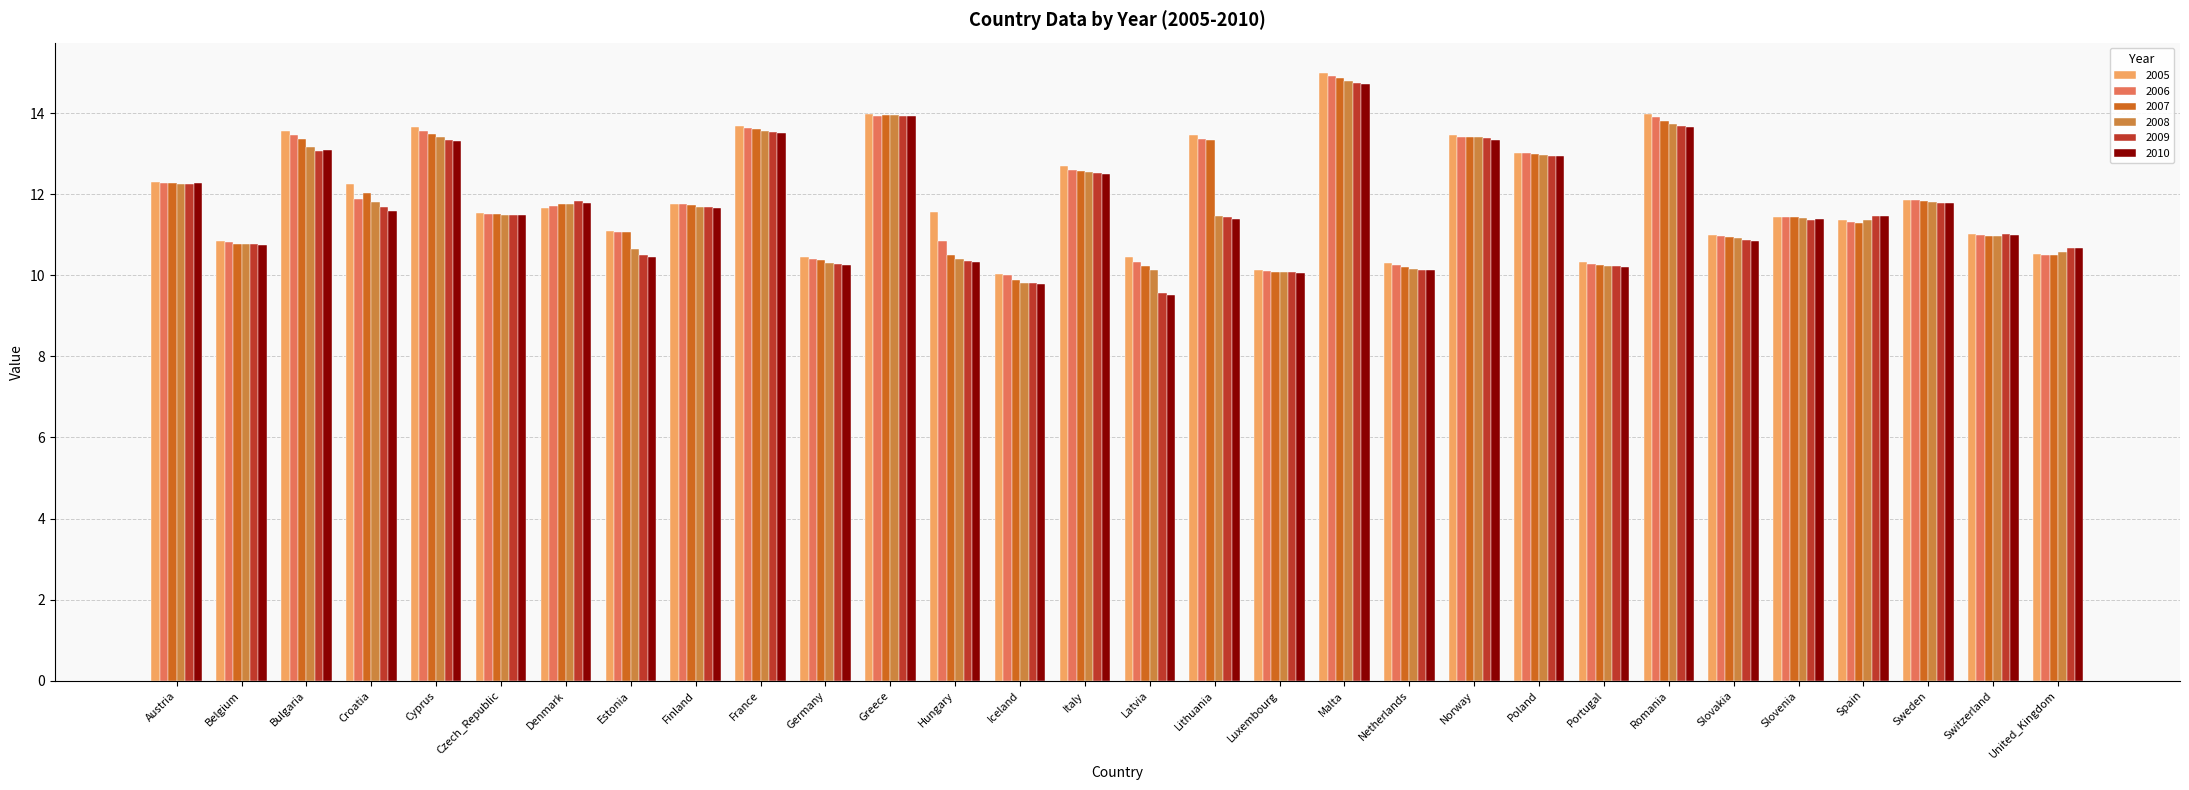

Count the number of data series in this chart.

6